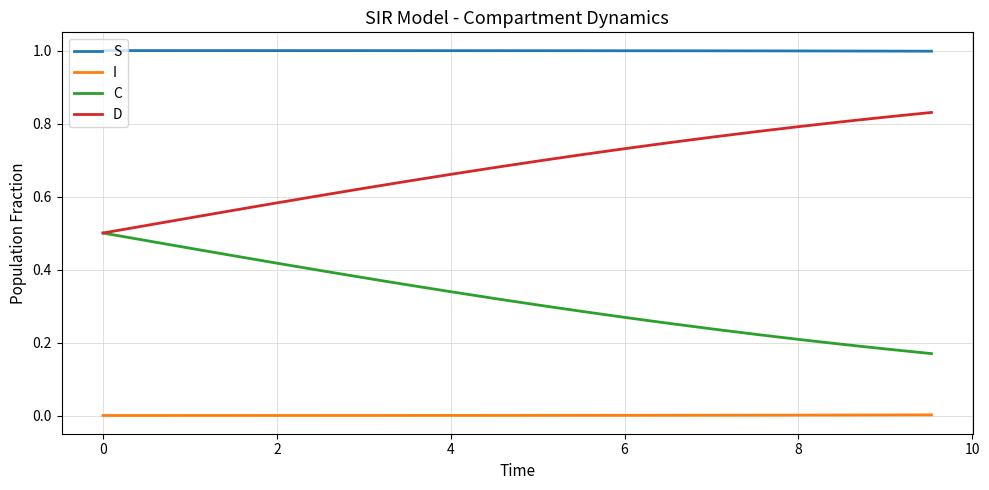

What is the maximum value shown in the chart?

1.0